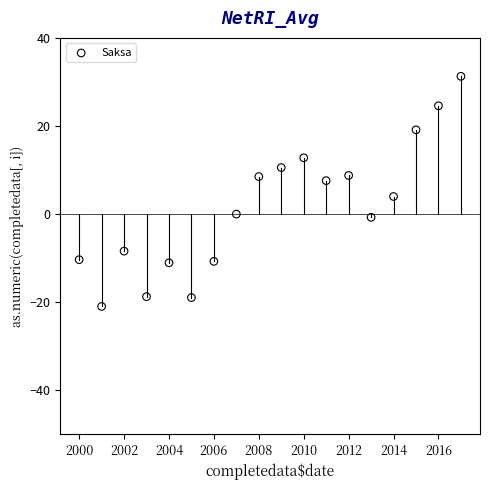

What Y value in the scatter plot is closest to 5?

4.0